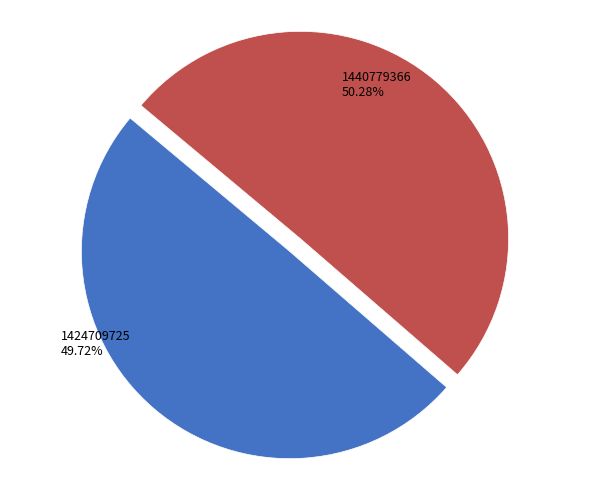

Is it true that 1440779366 is 50% of the pie?

True